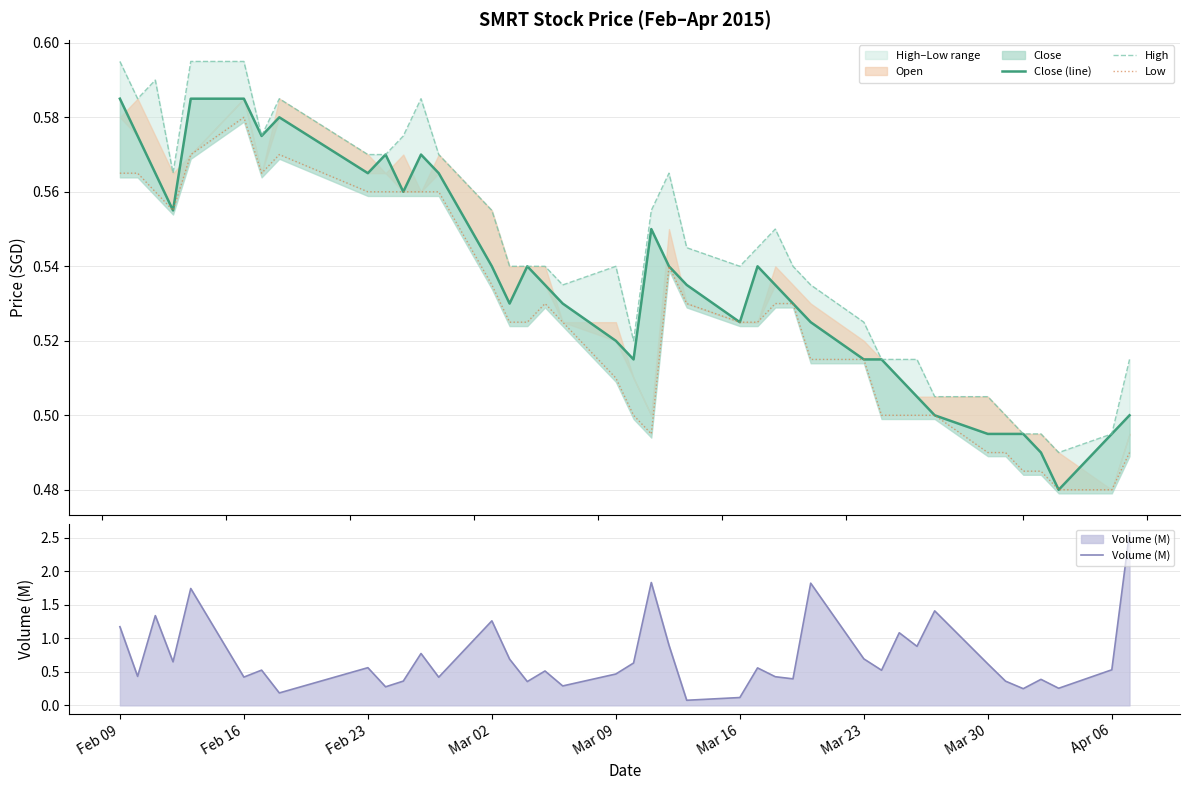

What is the greatest value displayed?

2.6